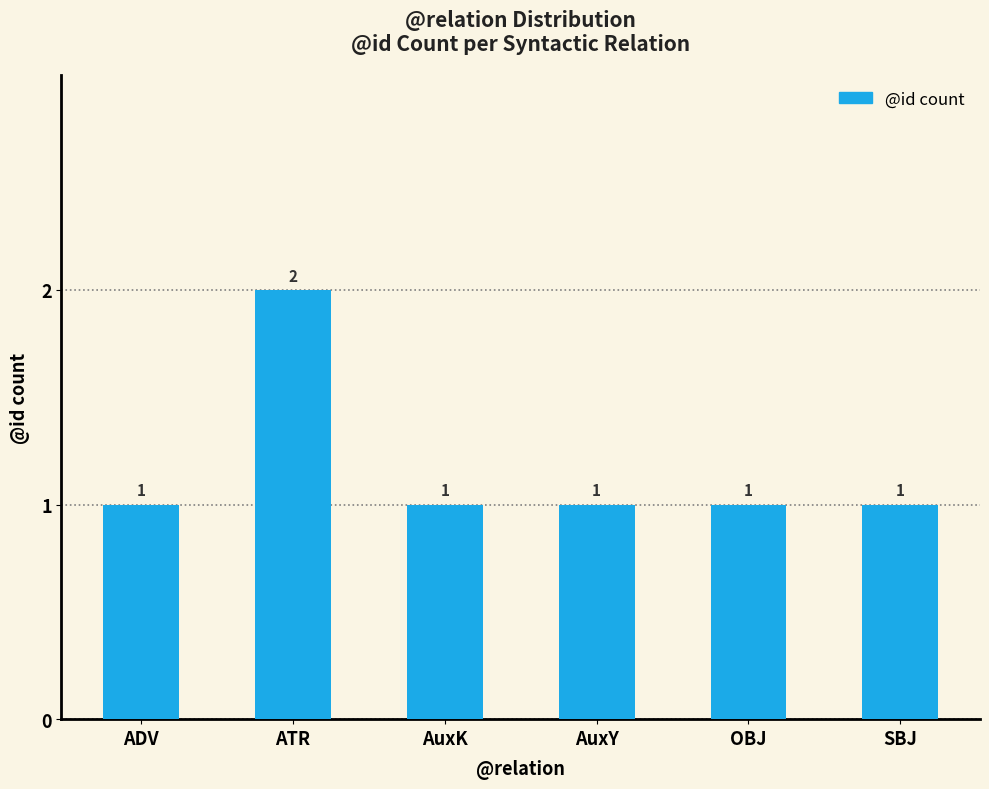

Does the chart contain any negative values?

No